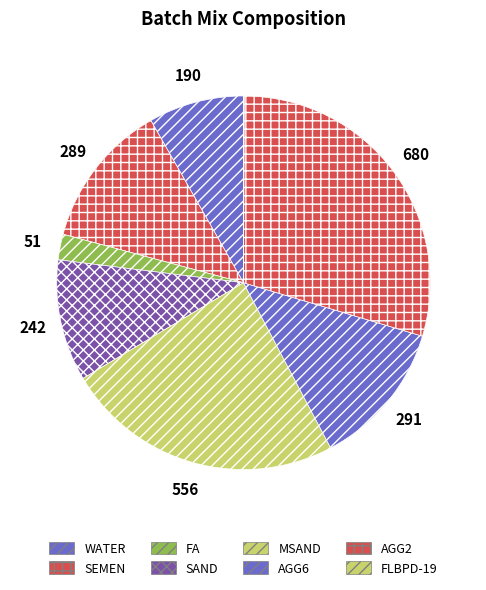

How many segments does this pie chart have?

8